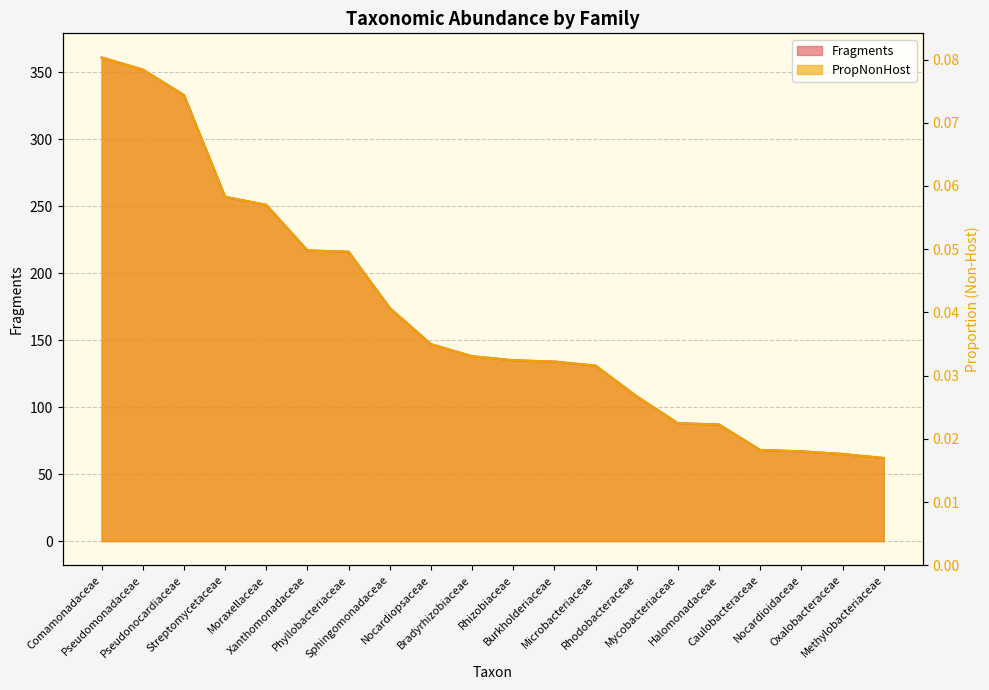

Count the number of data series in this chart.

2